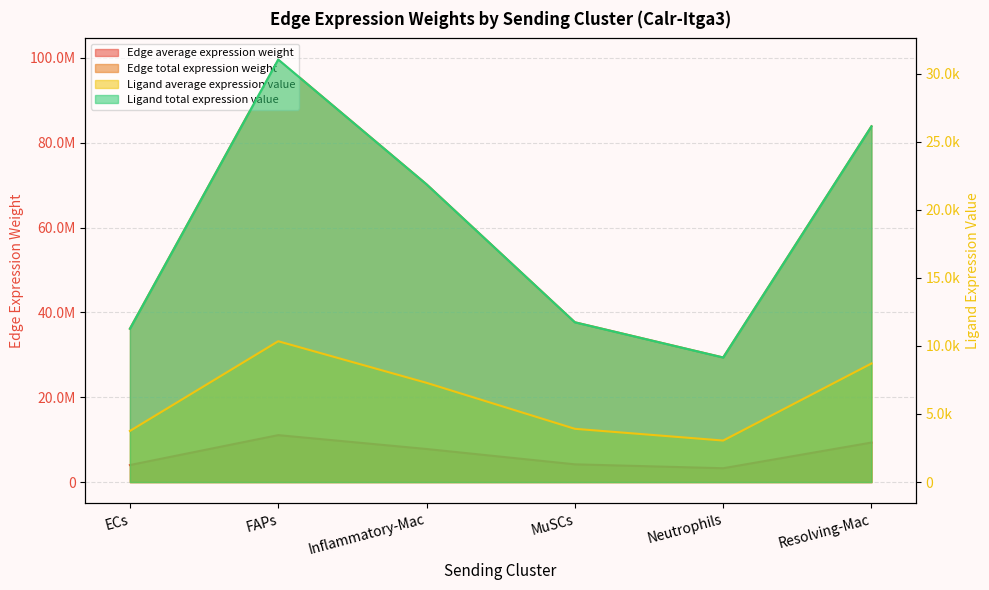

At which category does the chart reach its peak across all series?

FAPs